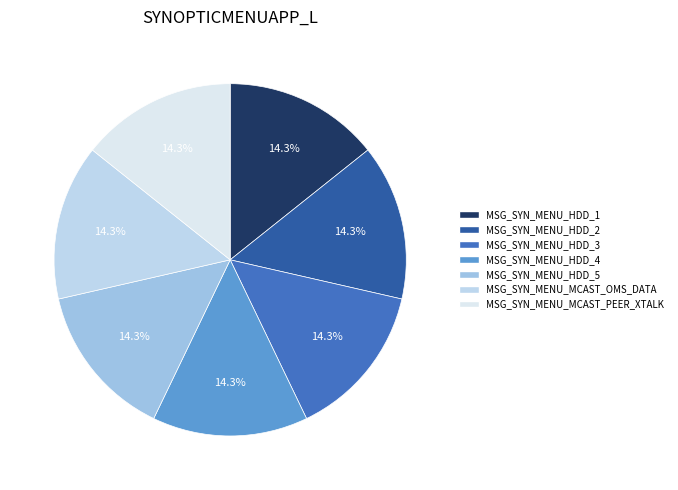

How many segments does this pie chart have?

7